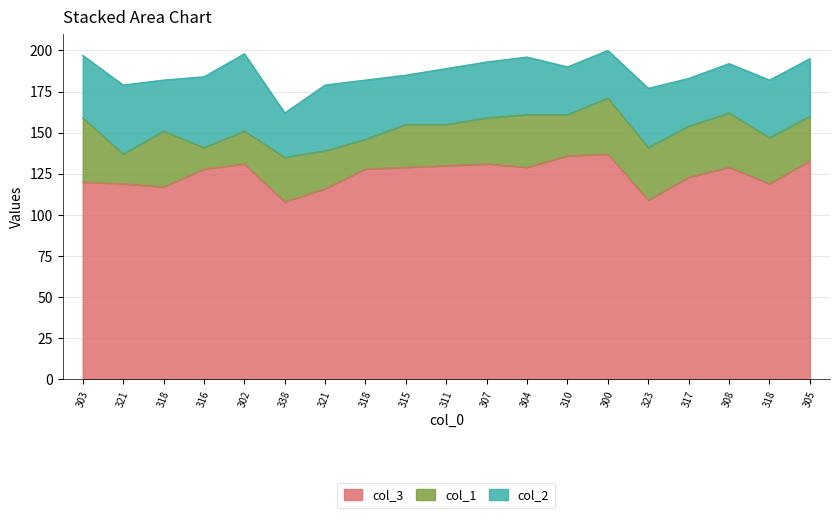

At which category does col_1 reach its first local peak?

318